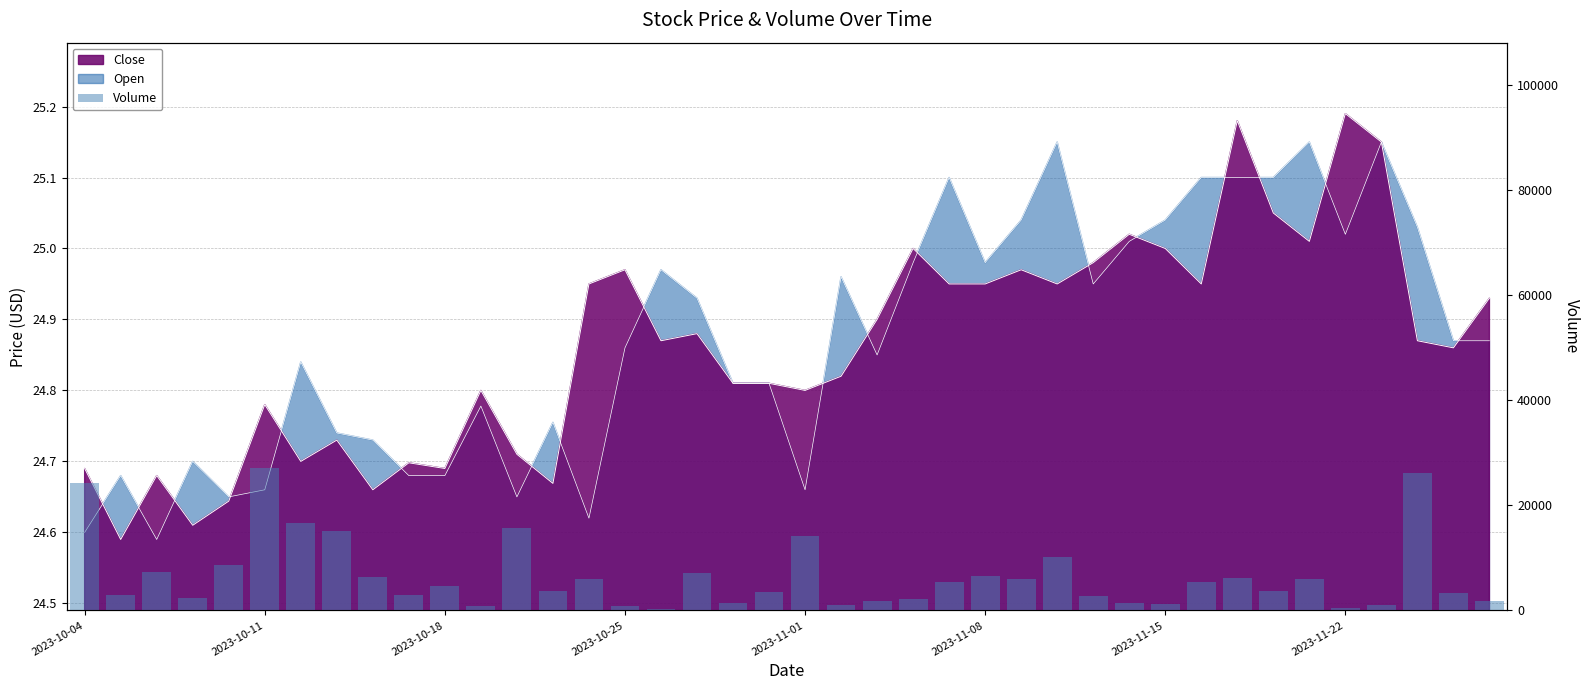

Reading left to right, extract all data points from this chart.

24300	3000	7400	2400	8600	27000	16700	15100	6400	2900	4600	800	15700	3700	5900	900	300	7100	1400	3600	14200	1000	1800	2100	5500	6500	5900	10100	2700	1500	1200	5400	6200	3700	5900	500	1100	26100	3300	1800